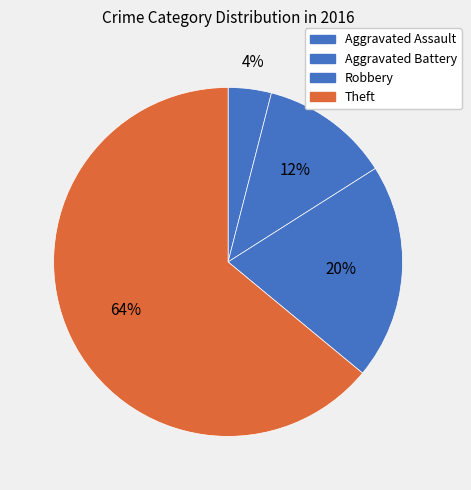

What is the majority slice?

Theft